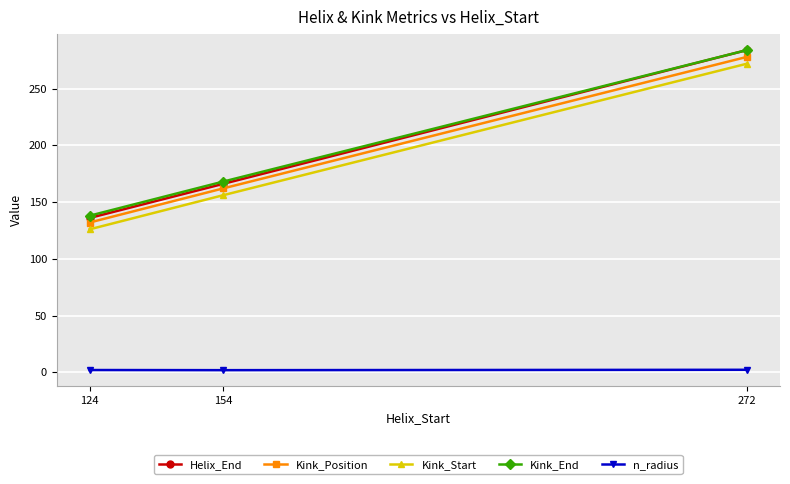

Is it true that Kink_End equals 116.6 at 272?

False